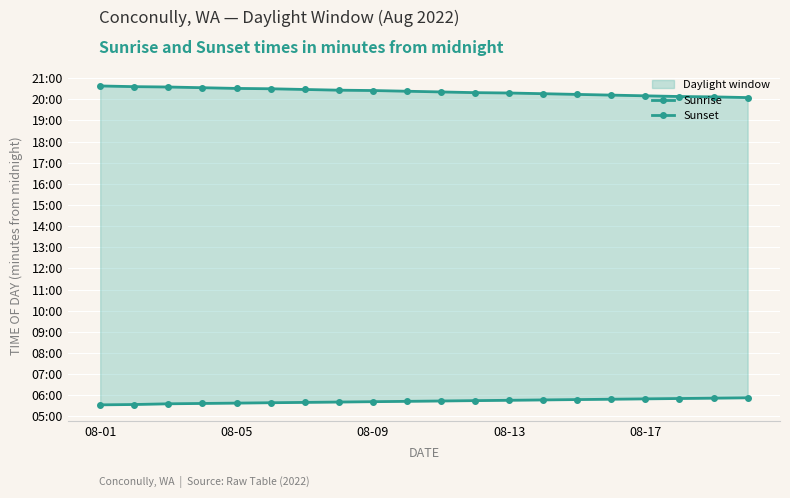

Reading right to left, what are all the values shown in this chart?

Sunrise: 353	352	351	350	349	348	347	346	345	344	343	342	341	340	339	338	337	336	334	333
Sunset: 1205	1207	1208	1210	1212	1214	1216	1218	1219	1221	1223	1225	1226	1228	1230	1231	1233	1235	1236	1238